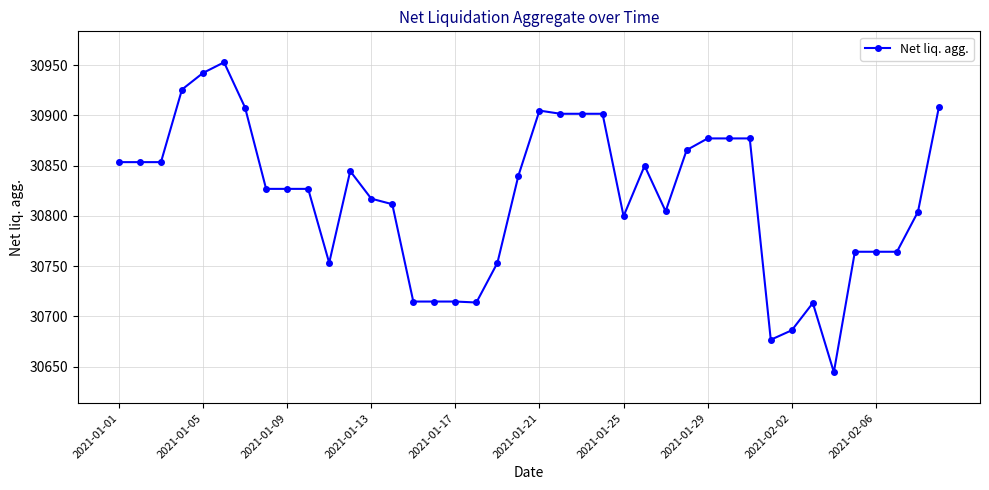

What is the maximum value shown in the chart?

30952.8